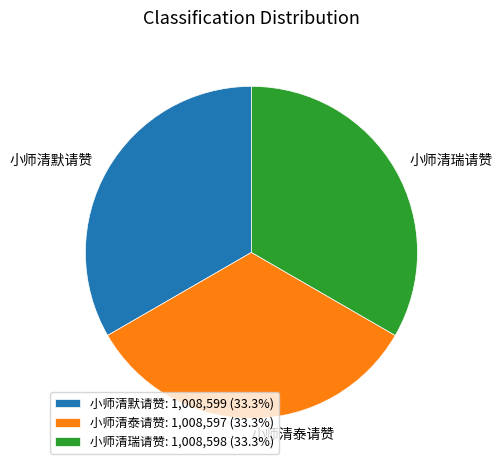

Approximately how many times larger is the value at 小师清瑞请赞: 1,008,598 (33.3%) compared to 小师清泰请赞: 1,008,597 (33.3%)?

1.0